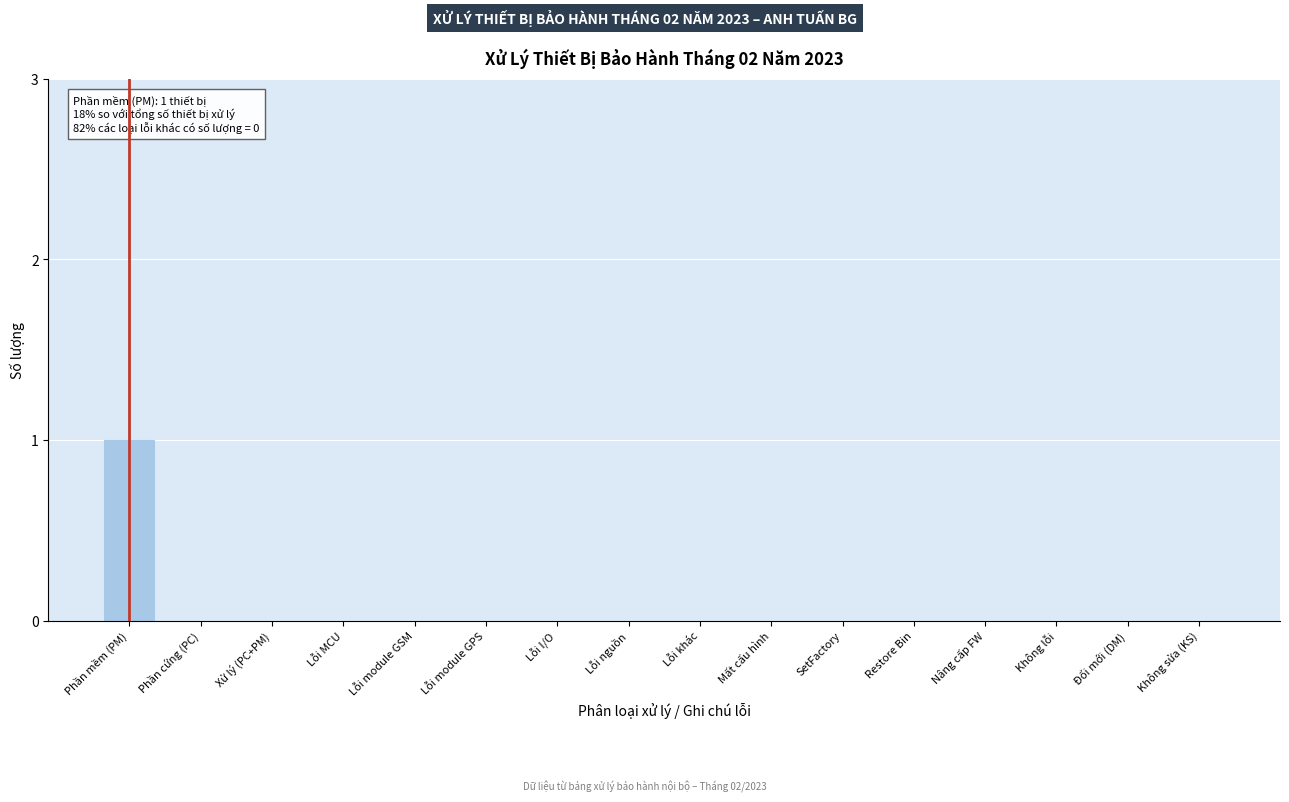

Reading left to right, transcribe all the data shown in this chart.

Phần mềm (PM)=1	Phần cứng (PC)=0	Xử lý (PC+PM)=0	Lỗi MCU=0	Lỗi module GSM=0	Lỗi module GPS=0	Lỗi I/O=0	Lỗi nguồn=0	Lỗi khác=0	Mất cấu hình=0	SetFactory=0	Restore Bin=0	Nâng cấp FW=0	Không lỗi=0	Đổi mới (DM)=0	Không sửa (KS)=0